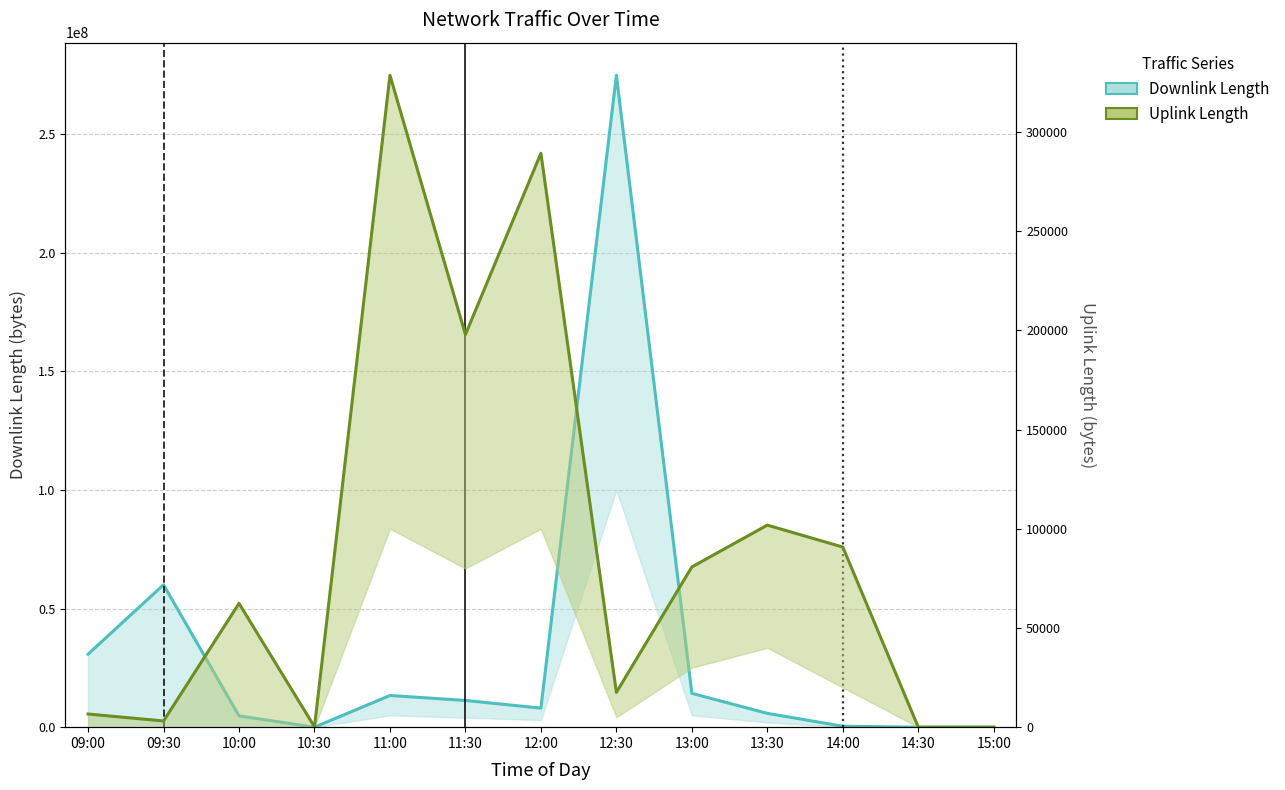

How many values in the Uplink Length series exceed 62393?

6